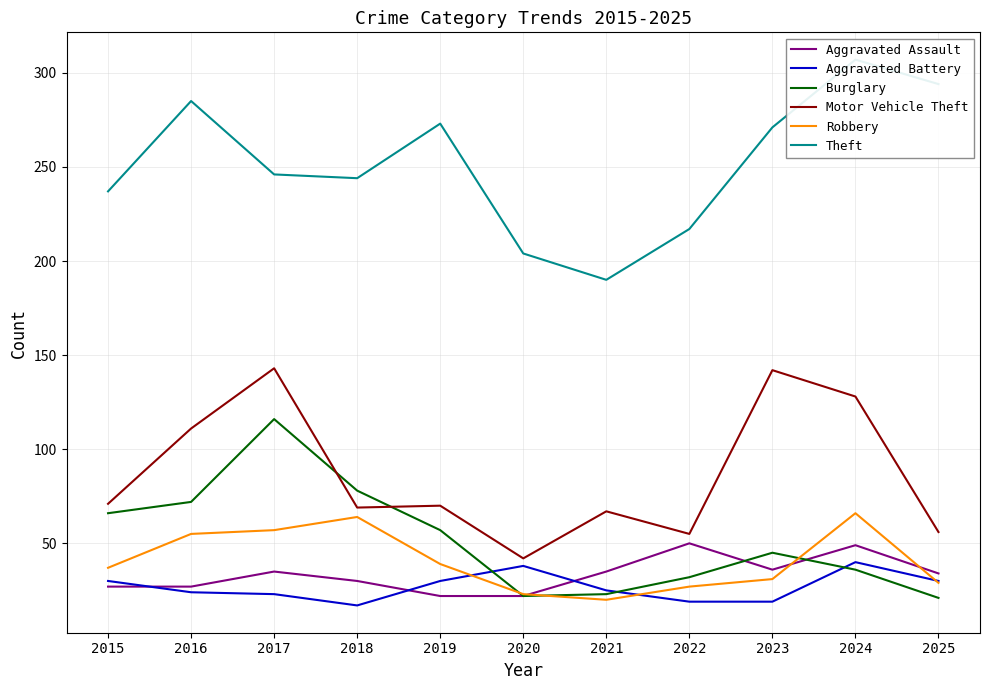

Reading left to right, transcribe all the data shown in this chart.

Aggravated Assault: 2015=27	2016=27	2017=35	2018=30	2019=22	2020=22	2021=35	2022=50	2023=36	2024=49	2025=34
Aggravated Battery: 2015=30	2016=24	2017=23	2018=17	2019=30	2020=38	2021=25	2022=19	2023=19	2024=40	2025=30
Burglary: 2015=66	2016=72	2017=116	2018=78	2019=57	2020=22	2021=23	2022=32	2023=45	2024=36	2025=21
Motor Vehicle Theft: 2015=71	2016=111	2017=143	2018=69	2019=70	2020=42	2021=67	2022=55	2023=142	2024=128	2025=56
Robbery: 2015=37	2016=55	2017=57	2018=64	2019=39	2020=23	2021=20	2022=27	2023=31	2024=66	2025=29
Theft: 2015=237	2016=285	2017=246	2018=244	2019=273	2020=204	2021=190	2022=217	2023=271	2024=307	2025=294